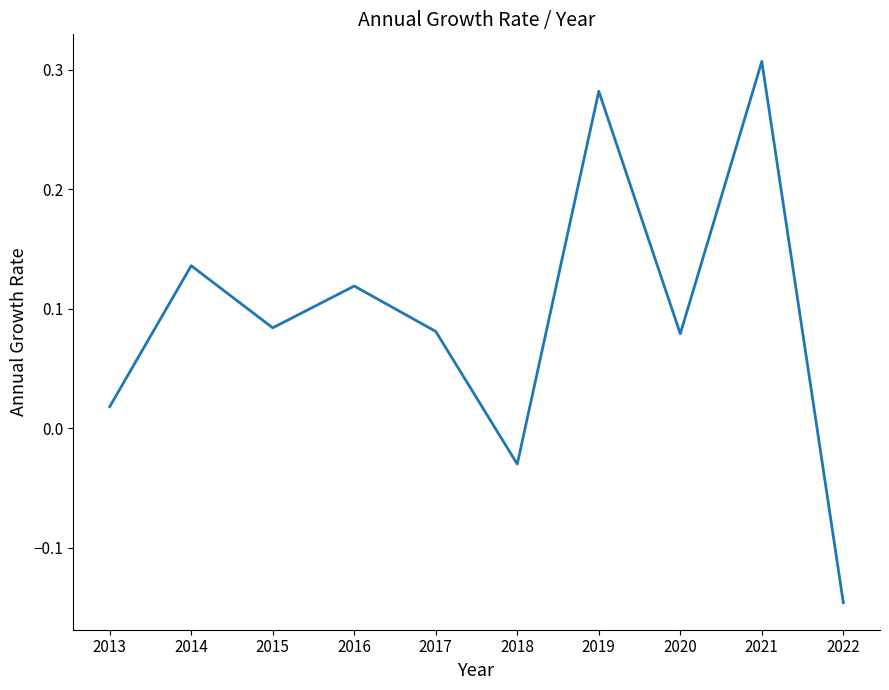

The chart shows a value of 0.0 at 2017. True or false?

False